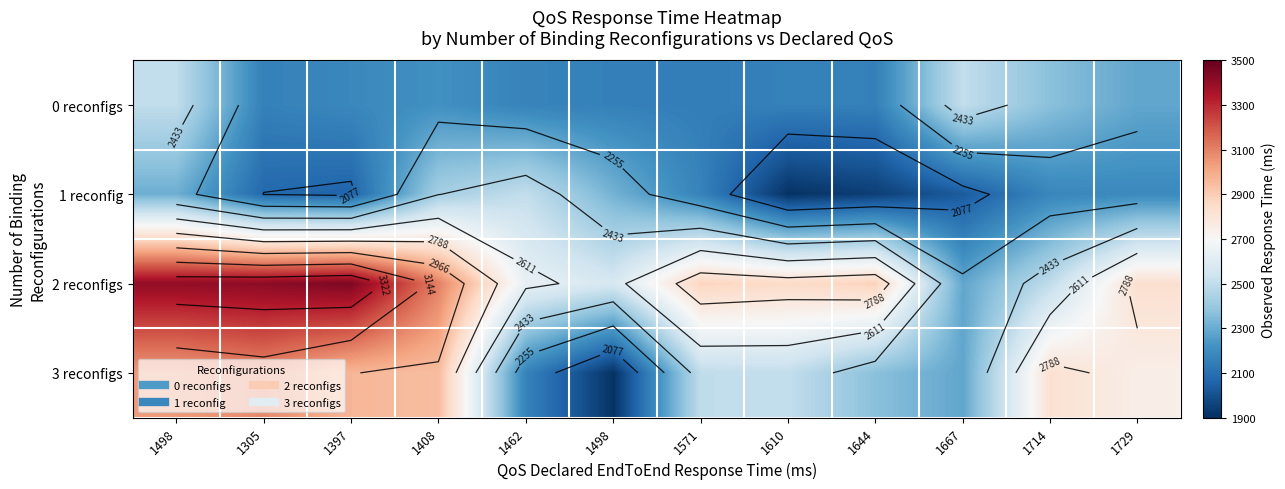

At which label does 3 reconfigs reach its peak?

1305